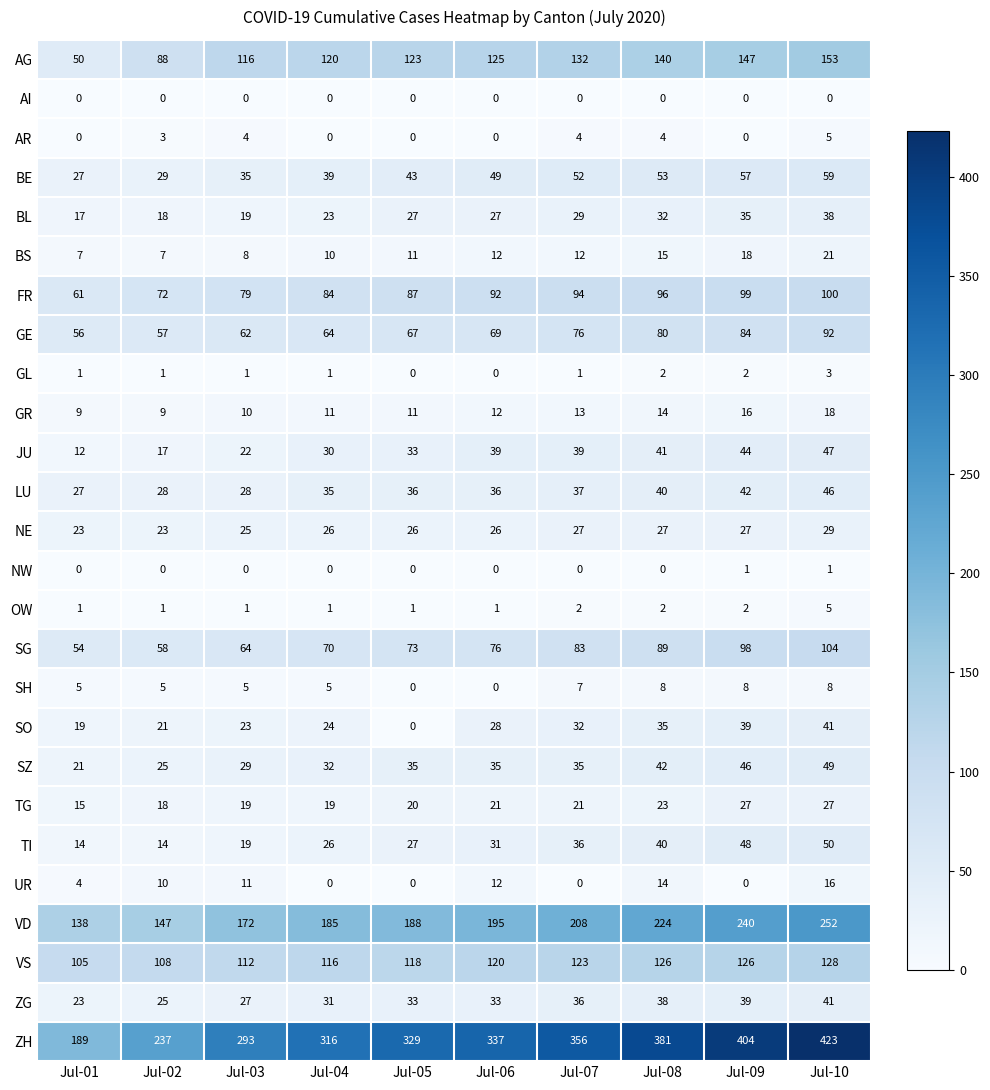

Rank the categories by GE value from lowest to highest.

Jul-01, Jul-02, Jul-03, Jul-04, Jul-05, Jul-06, Jul-07, Jul-08, Jul-09, Jul-10